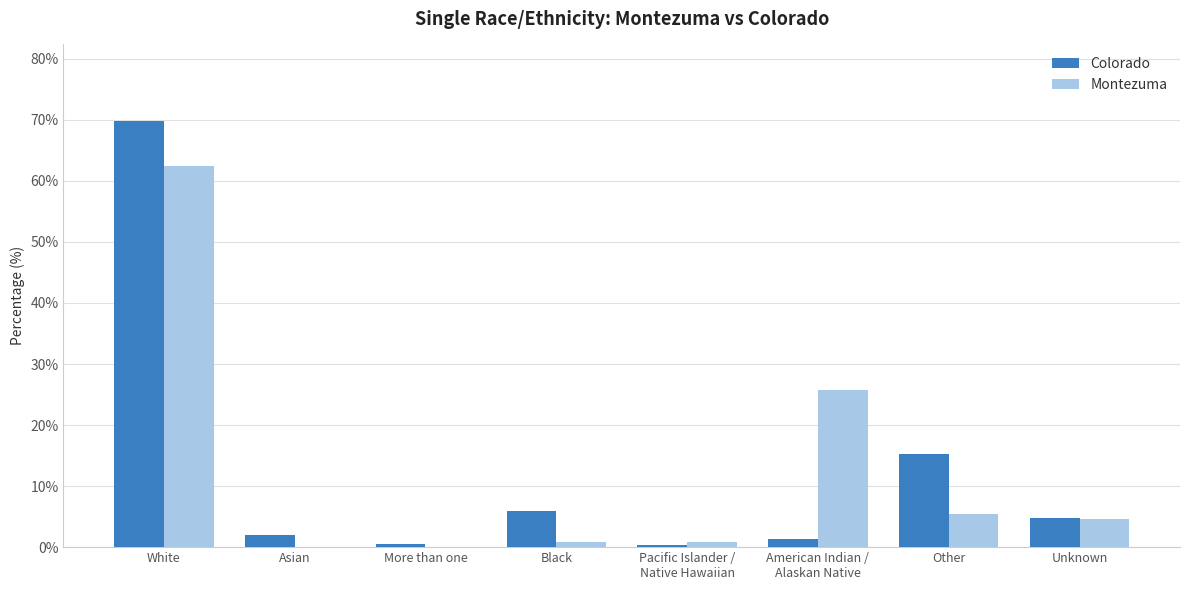

Where is Montezuma nearest to the value 31?

American Indian /
Alaskan Native